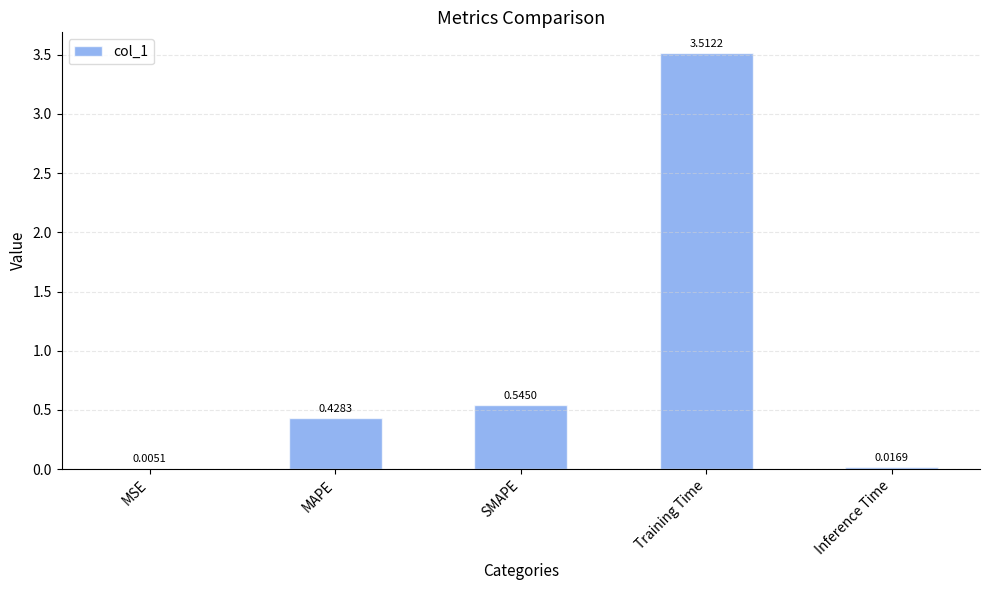

Which label corresponds to the largest value in the chart?

Training Time